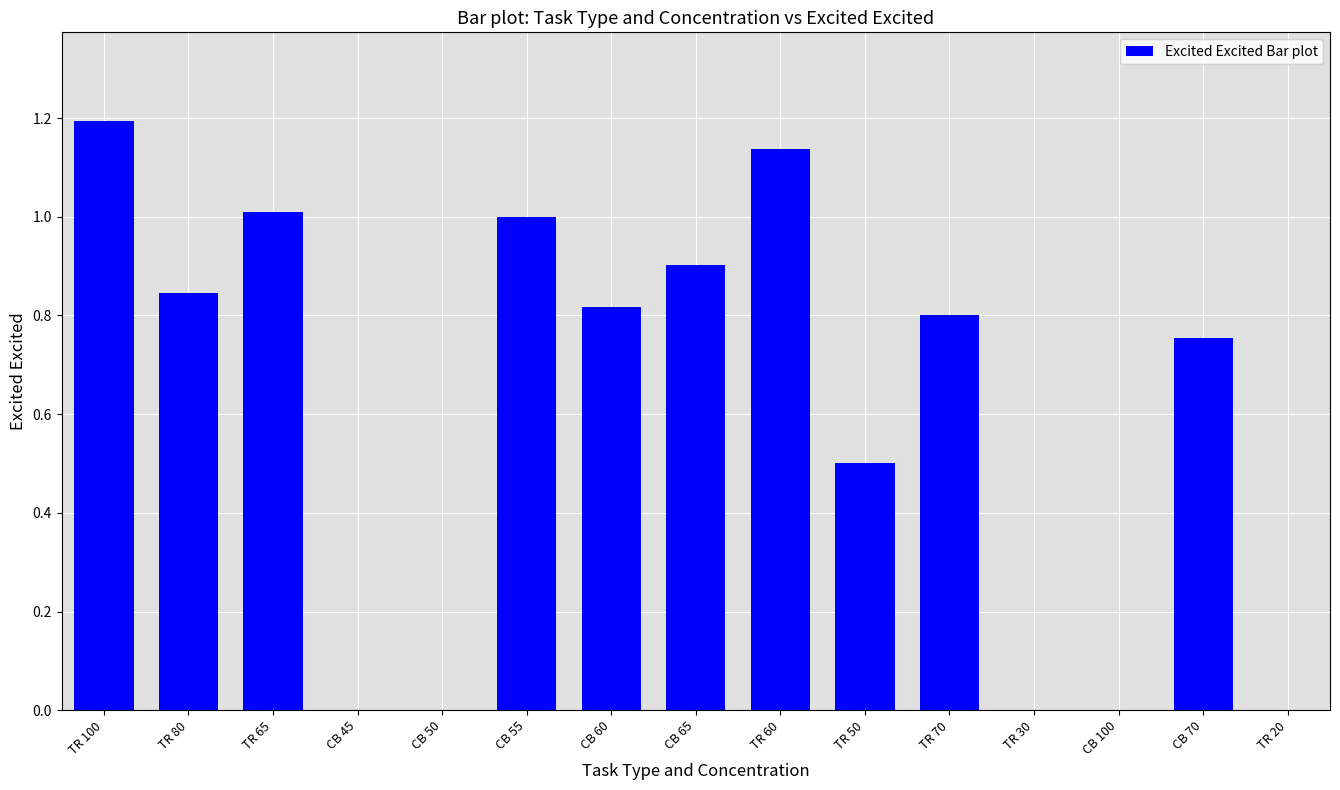

What is the change in value from CB 55 to TR 60?

+0.1